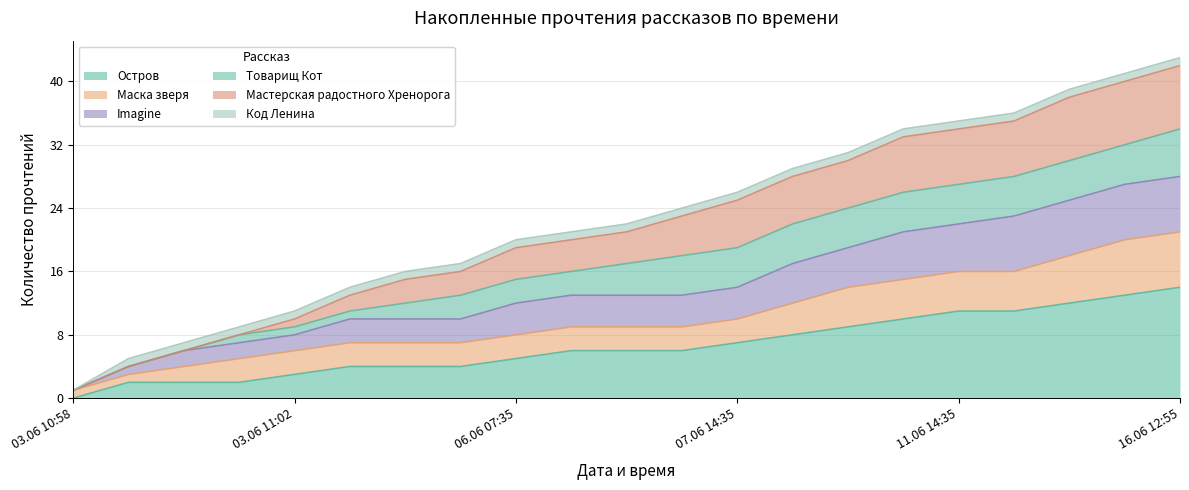

True or false: Imagine and Мастерская радостного Хренорога intersect in this chart.

False